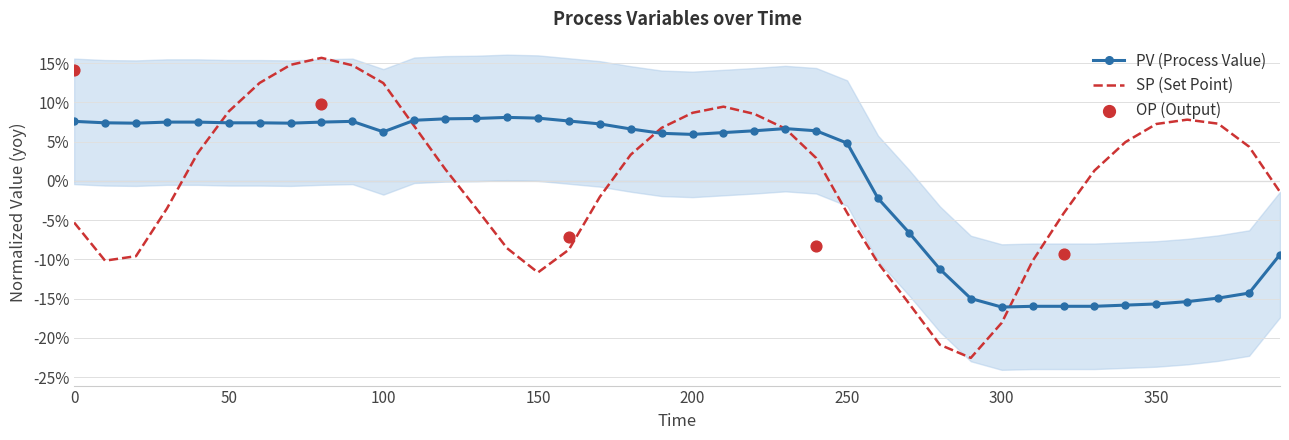

Which series reaches the minimum Y coordinate?

SP